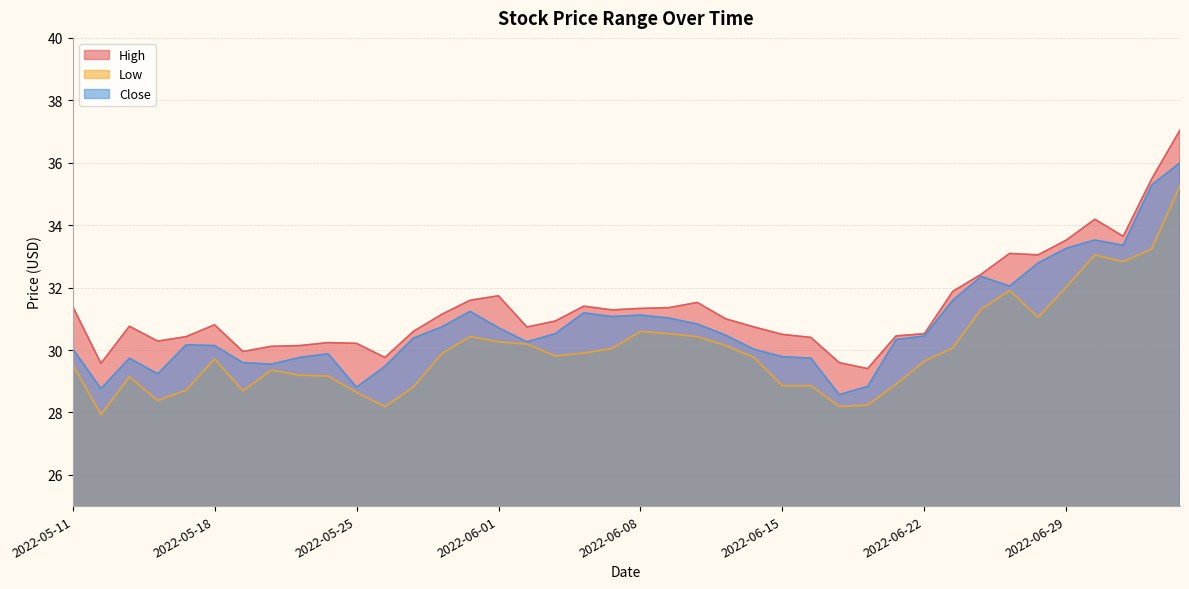

Between 2022-05-31 and 2022-06-21, which series saw the biggest shift?

Low